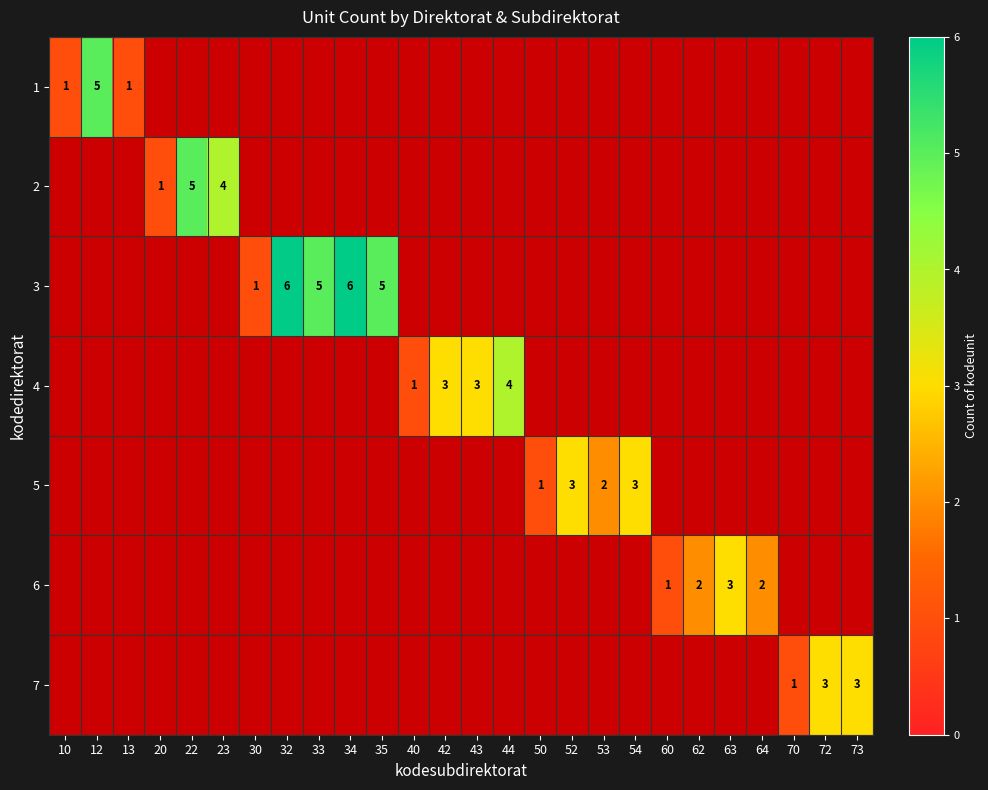

Count the number of data series in this chart.

7